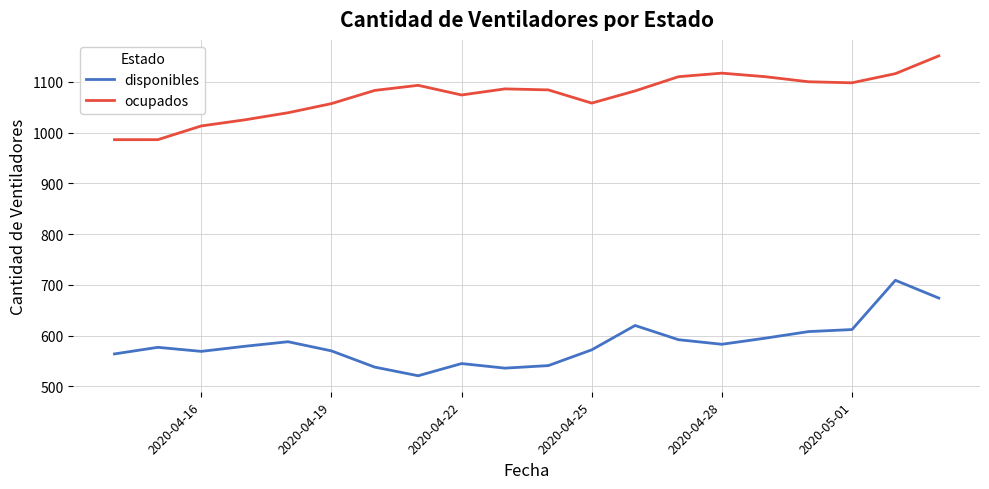

What is the highest value of the ocupados series?

1151